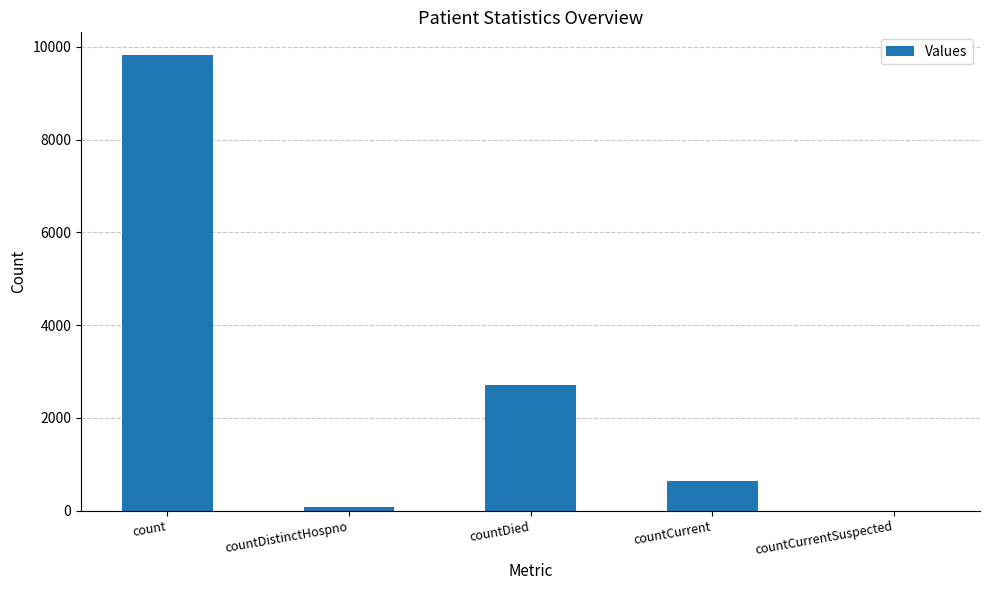

At which label is the value closest to 4910?

countDied